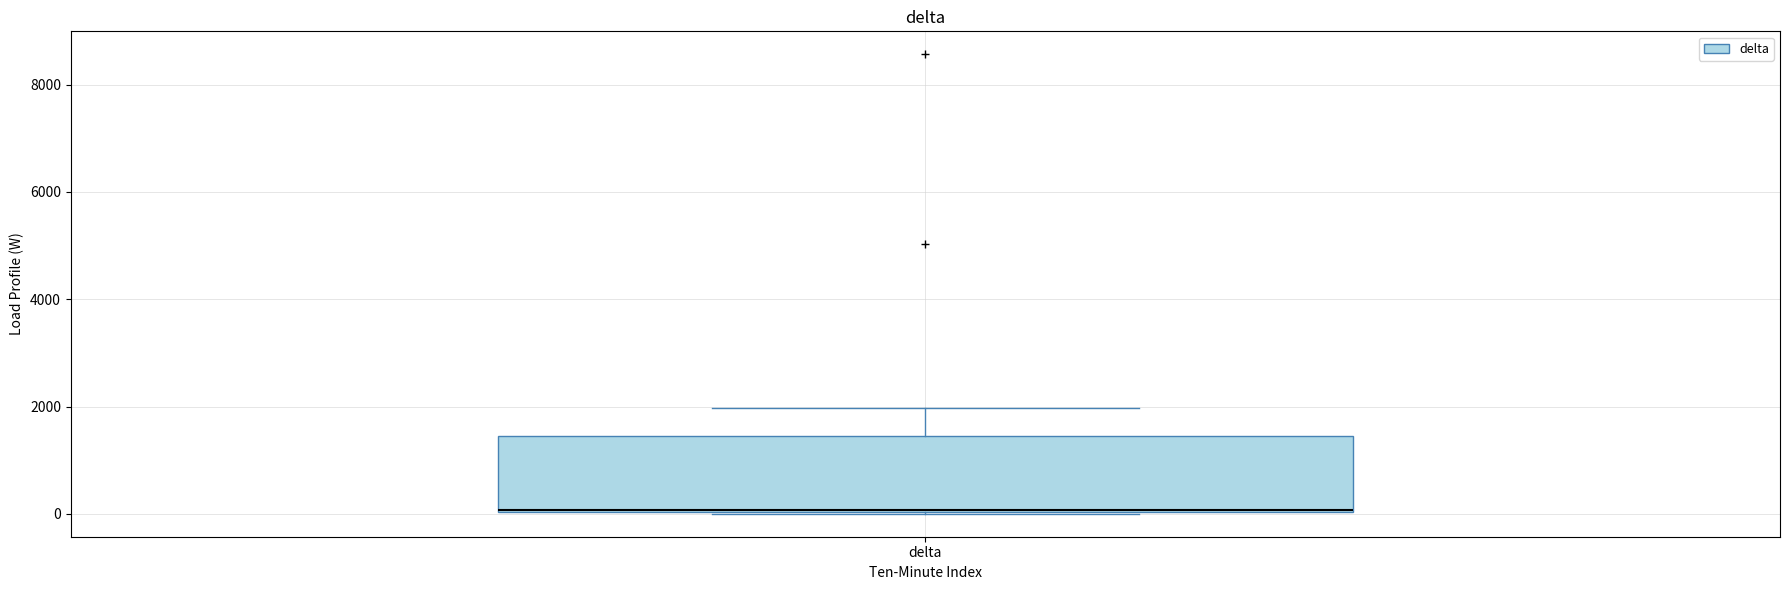

Where is the upper edge of the box for delta on the y-axis? The values are not printed on the chart, so give them approximately, as read against the axis.

1400